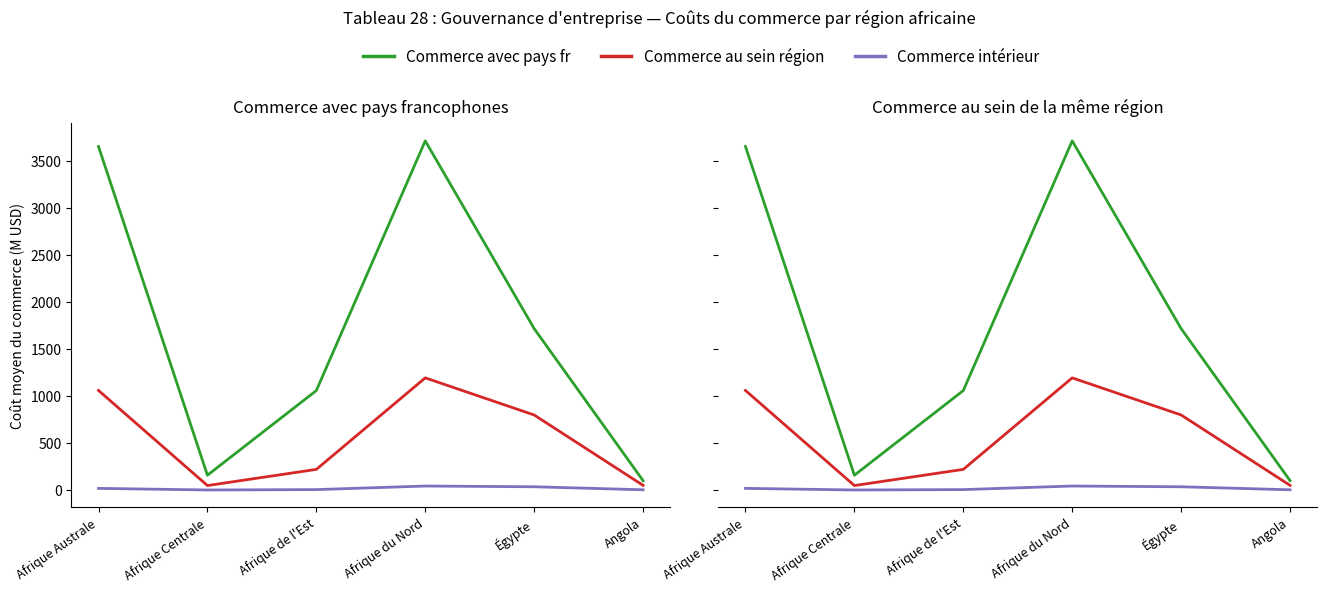

How many lines are shown in the chart?

3